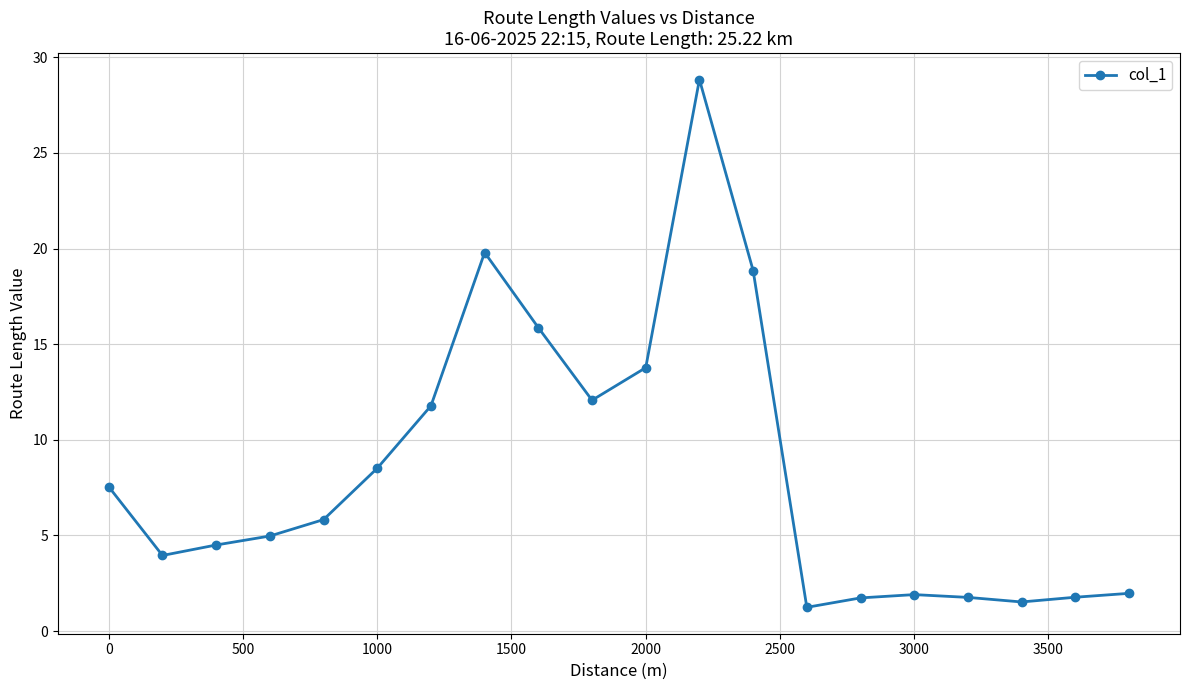

True or false: there are more than 0 points higher than both neighbors.

True